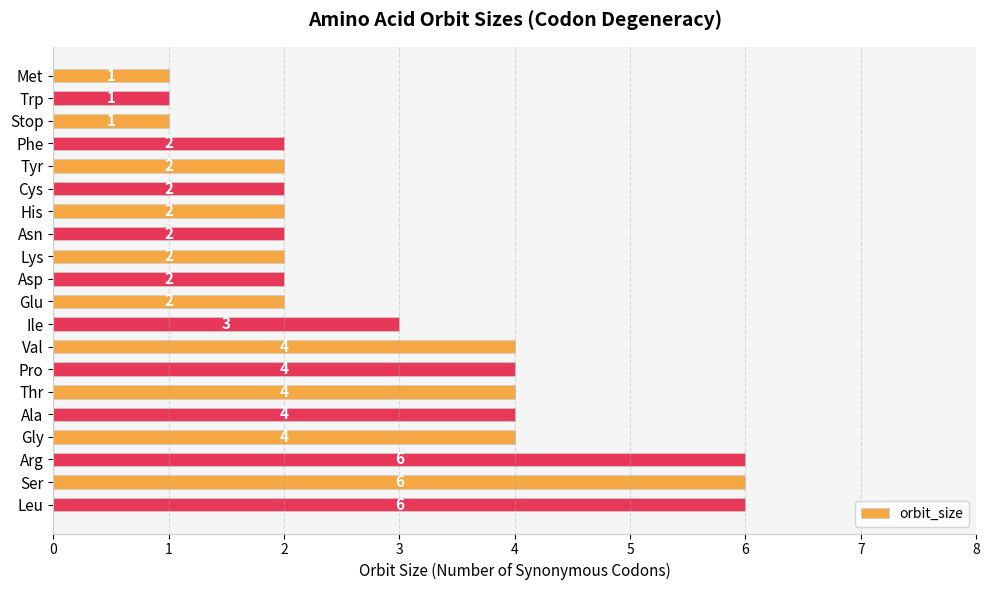

What is the average value?

3